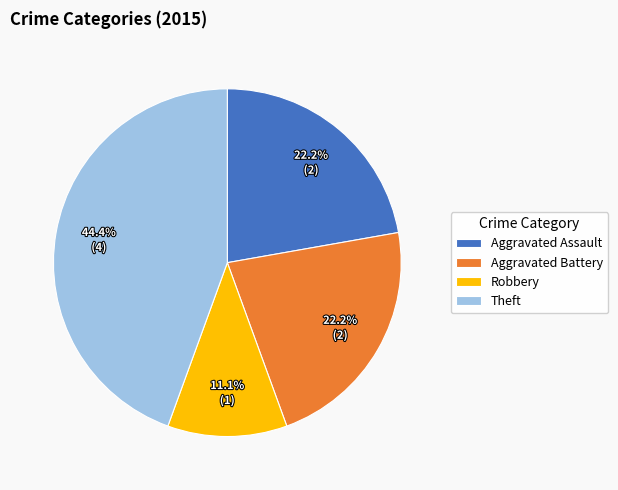

Combined, what portion of the pie is Aggravated Battery and Theft?

66.7%